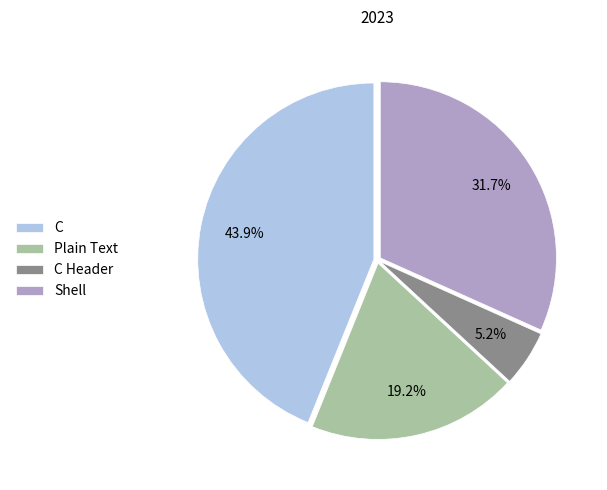

The Shell slice represents 32% of the pie. True or false?

True